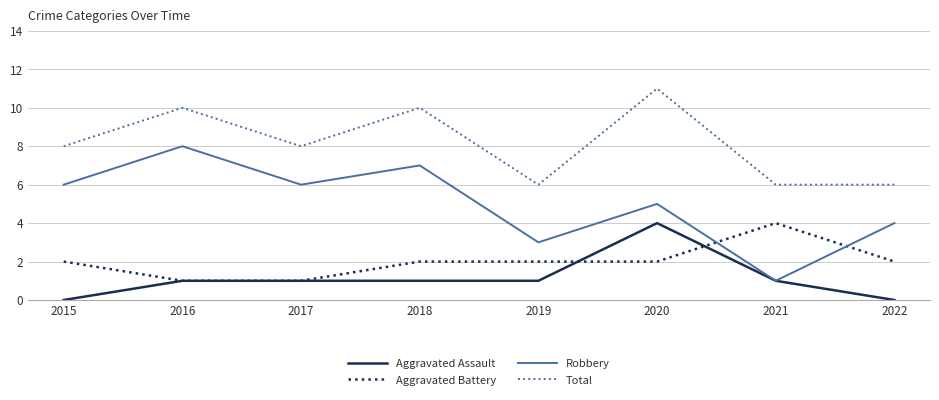

How many lines are shown in the chart?

4